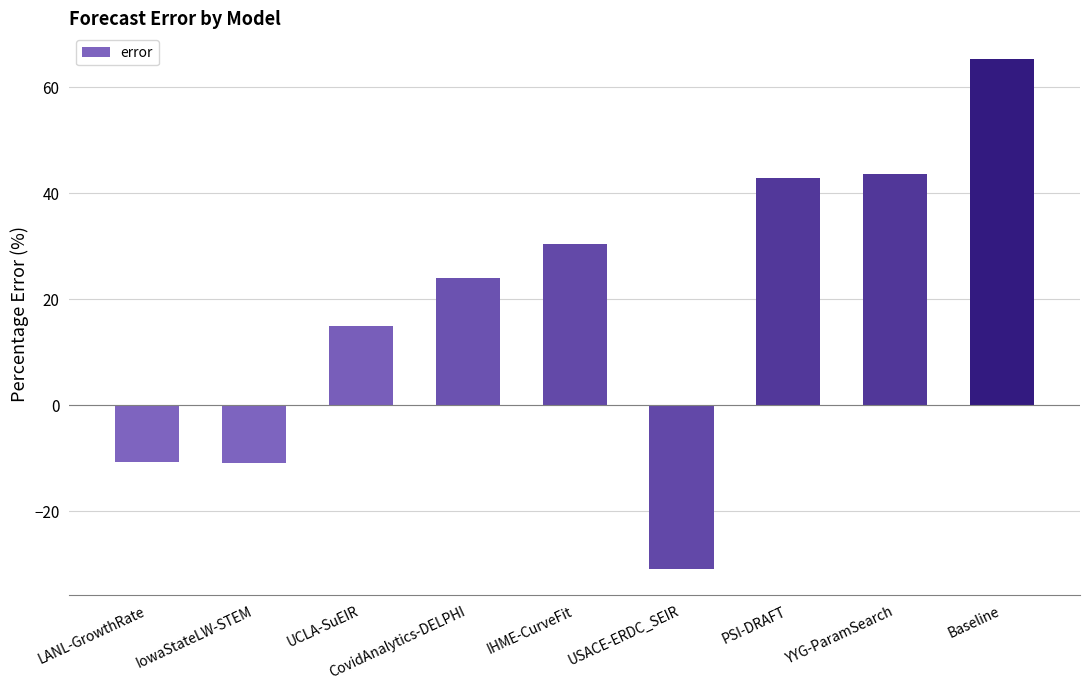

Which has a higher value, Baseline or YYG-ParamSearch?

Baseline